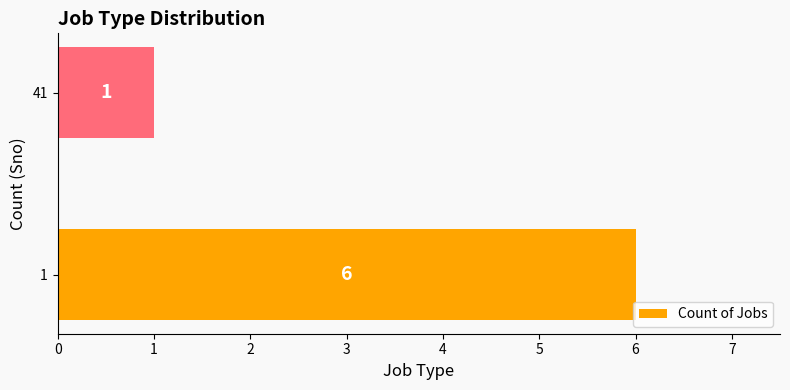

Which category has the lowest value across all series?

41